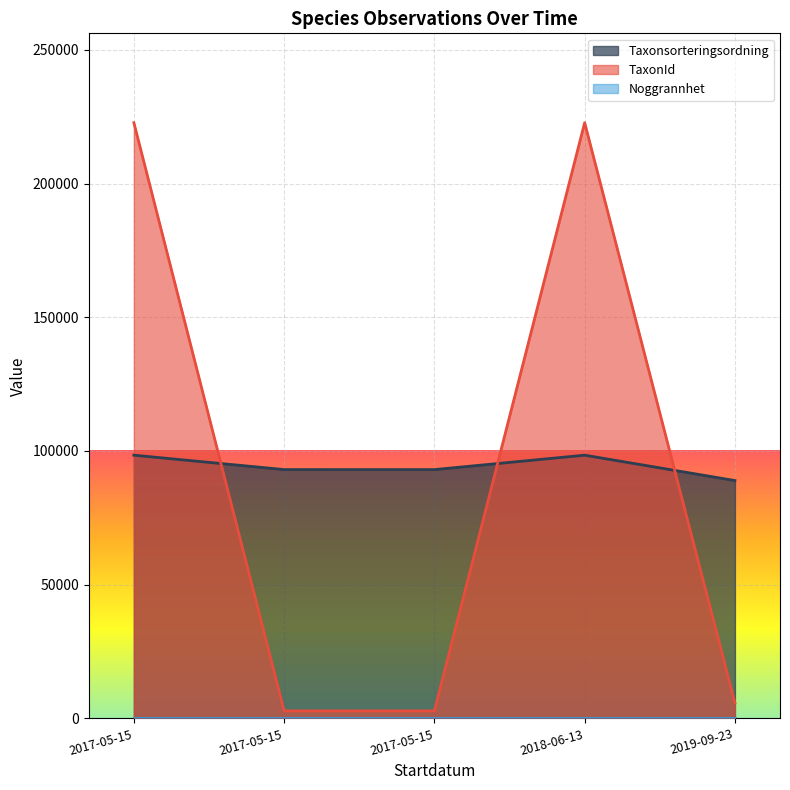

Reading left to right, what are all the values shown in this chart?

Taxonsorteringsordning: 2017-05-15=98431	2017-05-15=93054	2017-05-15=93044	2018-06-13=98431	2019-09-23=88945
TaxonId: 2017-05-15=222771	2017-05-15=2810	2017-05-15=2809	2018-06-13=222771	2019-09-23=5749